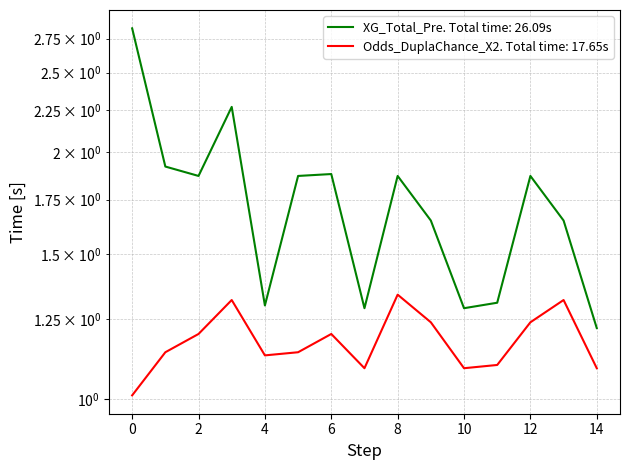

Reading left to right, extract all data points from this chart.

XG_Total_Pre: 2.8	1.9	1.9	2.3	1.3	1.9	1.9	1.3	1.9	1.6	1.3	1.3	1.9	1.6	1.2
Odds_DuplaChance_X2: 1.0	1.1	1.2	1.3	1.1	1.1	1.2	1.1	1.3	1.2	1.1	1.1	1.2	1.3	1.1